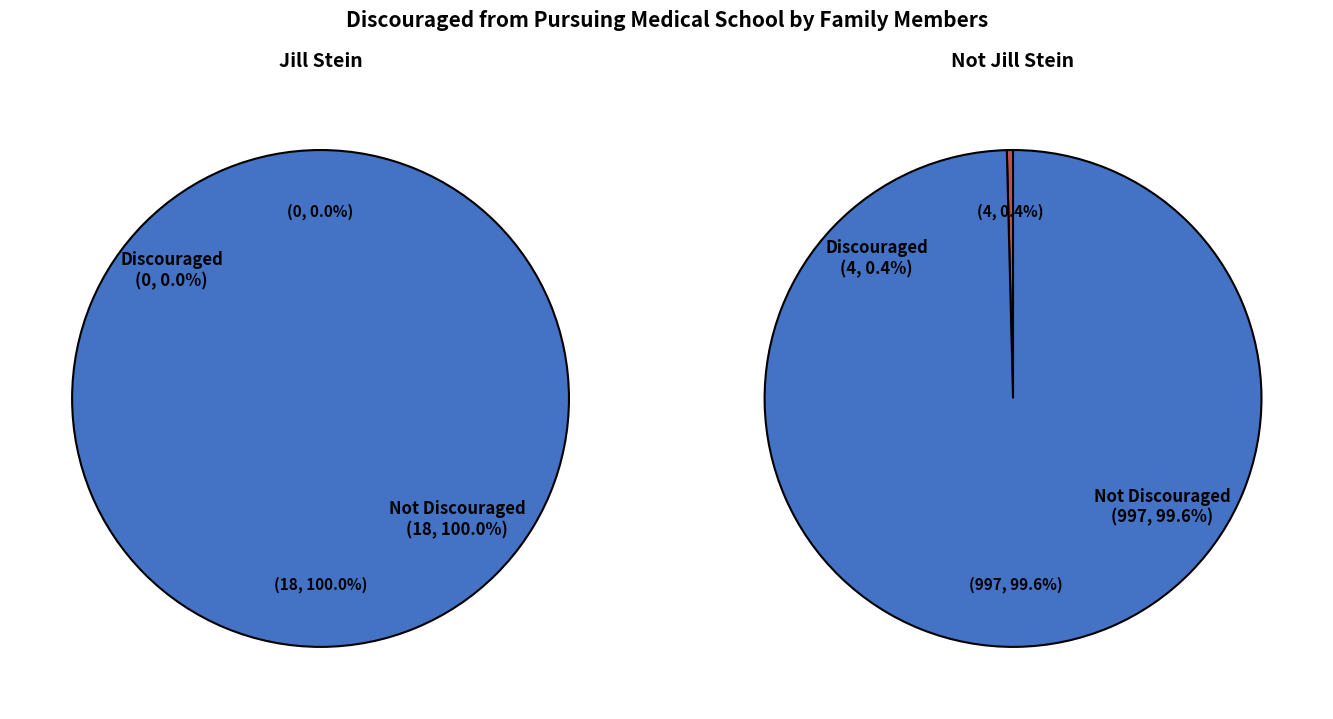

The Jill Stein slice represents 9% of the pie. True or false?

False